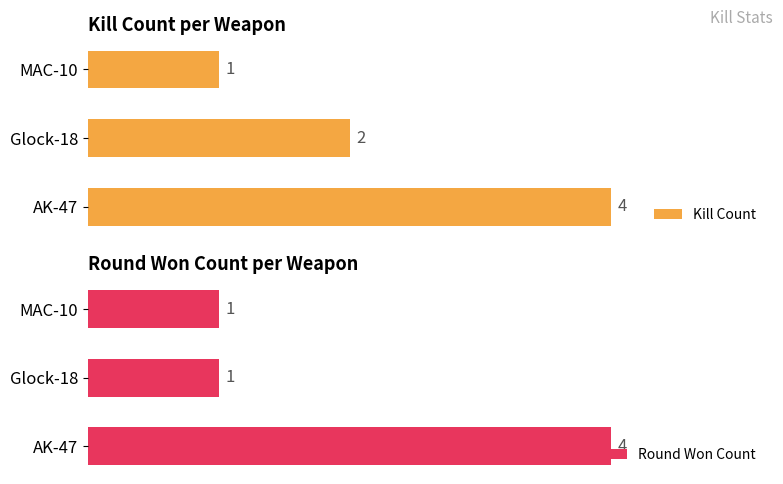

How many bars are there in total?

6